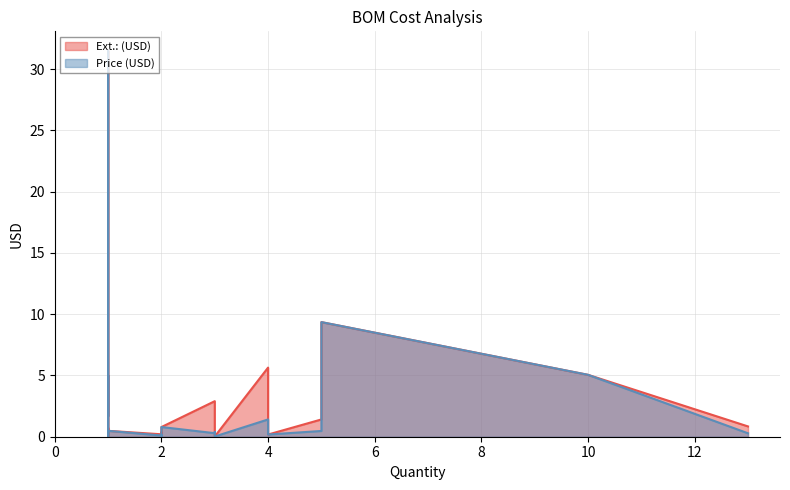

What is the difference between the second highest and minimum values in the Price (USD) series?

14.4